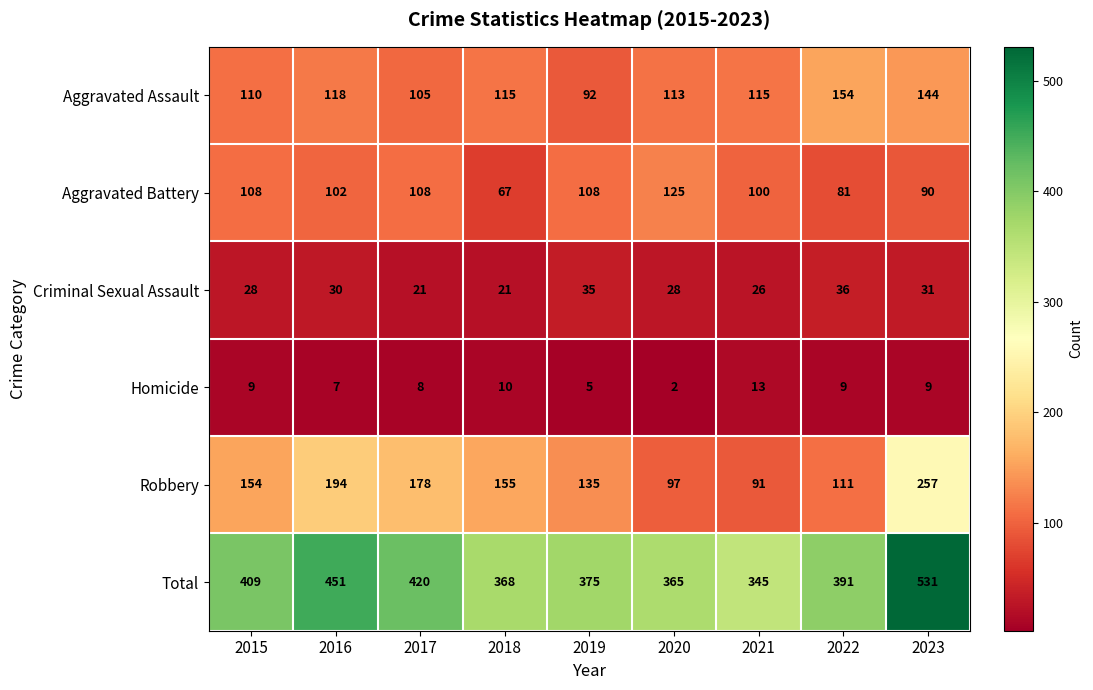

At 2015, list the series in order from smallest to largest.

Homicide, Criminal Sexual Assault, Aggravated Battery, Aggravated Assault, Robbery, Total